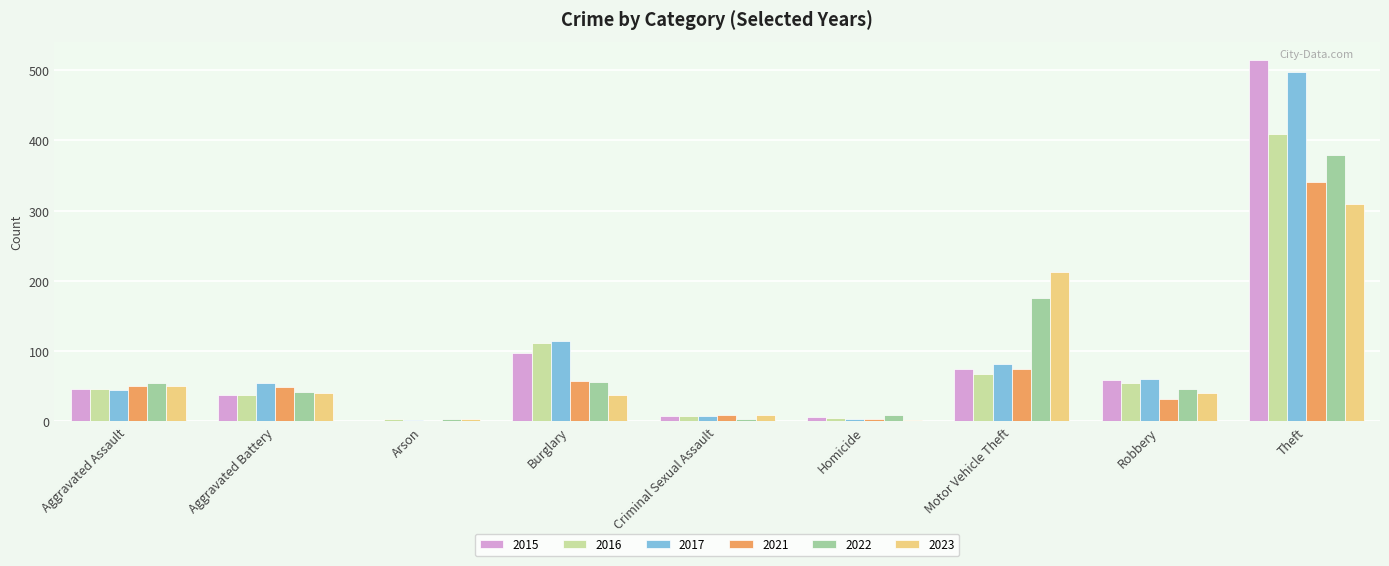

What are all the series names shown in the legend?

2015, 2016, 2017, 2021, 2022, 2023